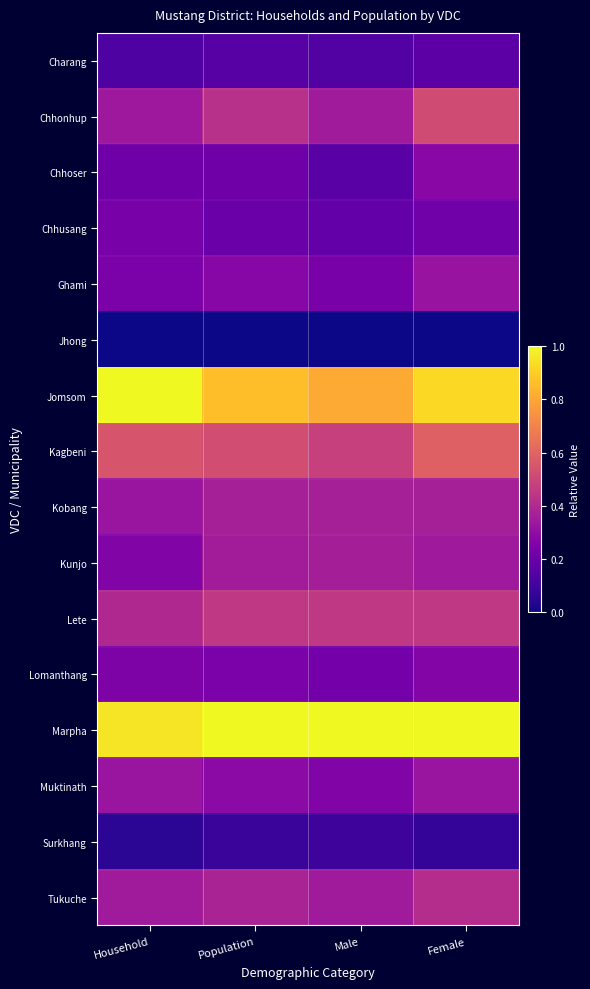

Reading left to right, what are all the values shown in this chart?

Charang: Household=0.1	Population=0.2	Male=0.1	Female=0.2
Chhonhup: Household=0.3	Population=0.4	Male=0.3	Female=0.5
Chhoser: Household=0.2	Population=0.2	Male=0.2	Female=0.3
Chhusang: Household=0.2	Population=0.2	Male=0.2	Female=0.2
Ghami: Household=0.2	Population=0.3	Male=0.2	Female=0.3
Jhong: Household=0.0	Population=0.0	Male=0.0	Female=0.0
Jomsom: Household=1.0	Population=0.9	Male=0.8	Female=0.9
Kagbeni: Household=0.5	Population=0.5	Male=0.5	Female=0.6
Kobang: Household=0.3	Population=0.4	Male=0.4	Female=0.4
Kunjo: Household=0.3	Population=0.4	Male=0.4	Female=0.3
Lete: Household=0.4	Population=0.5	Male=0.5	Female=0.5
Lomanthang: Household=0.3	Population=0.2	Male=0.2	Female=0.3
Marpha: Household=1.0	Population=1.0	Male=1.0	Female=1.0
Muktinath: Household=0.3	Population=0.3	Male=0.3	Female=0.3
Surkhang: Household=0.1	Population=0.1	Male=0.1	Female=0.1
Tukuche: Household=0.4	Population=0.4	Male=0.3	Female=0.4